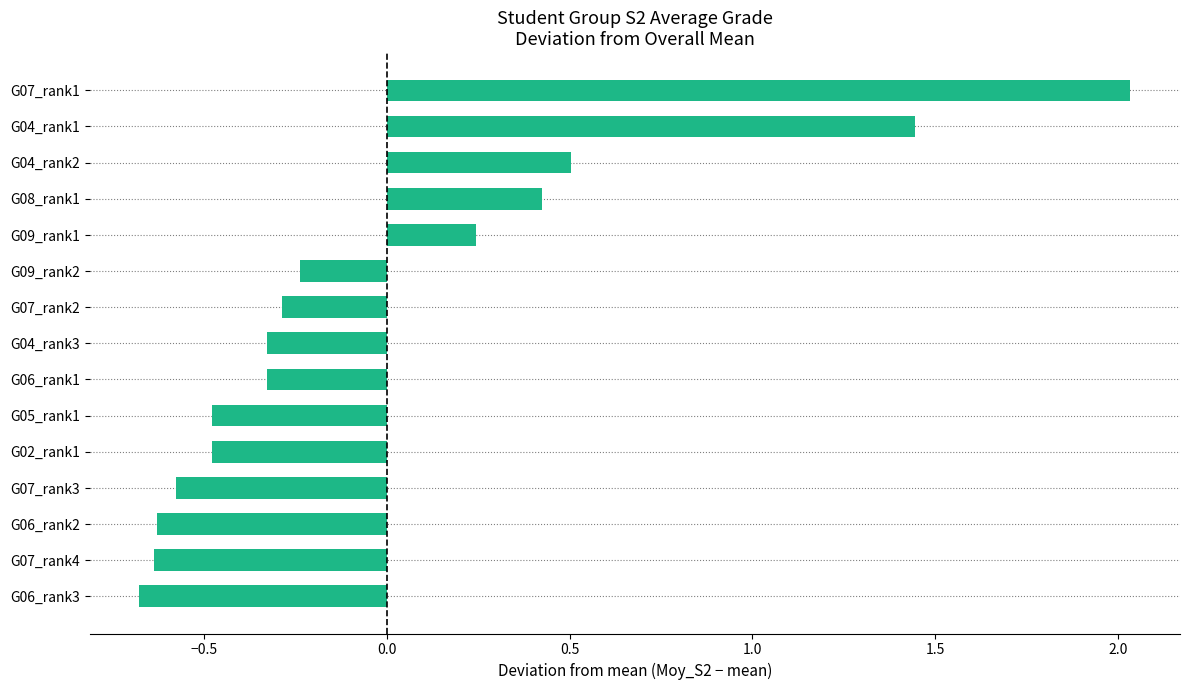

What is the change in value from G09_rank2 to G06_rank2?

-0.4